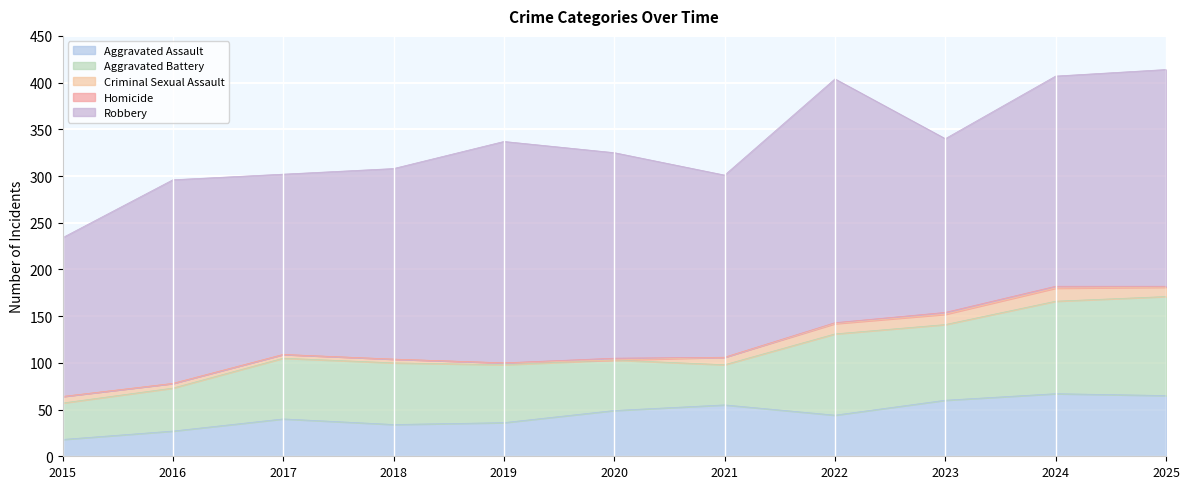

What is the maximum value shown in the chart?

261